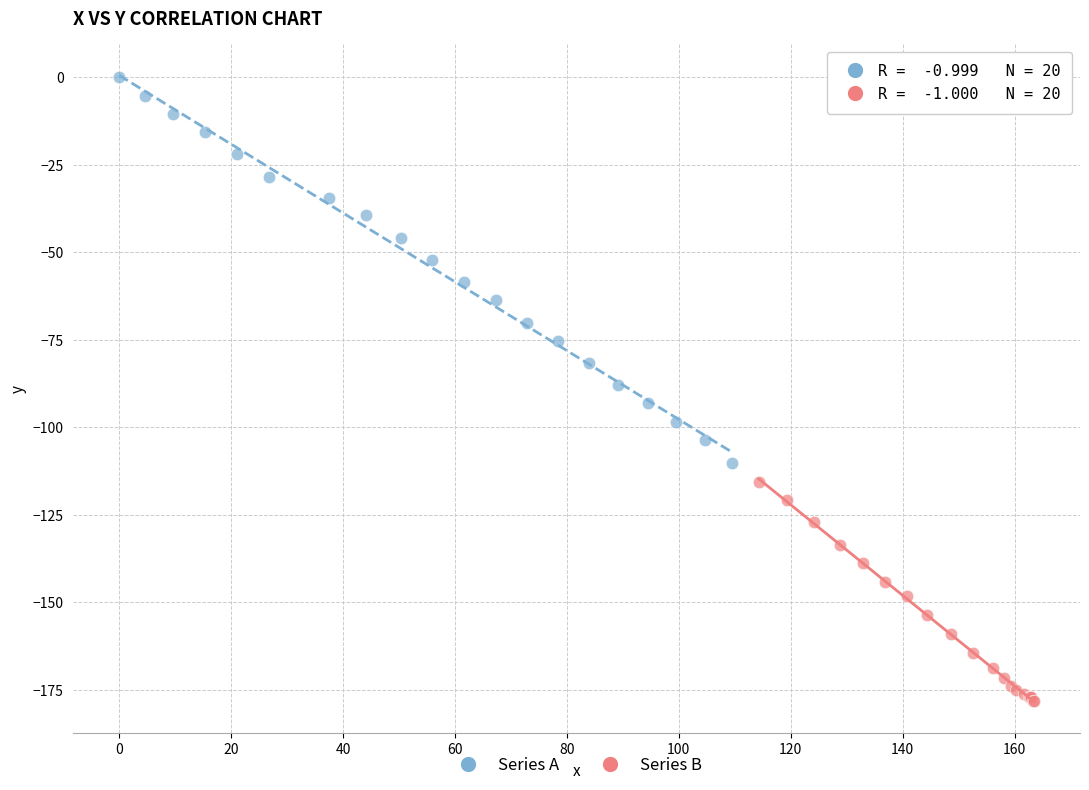

Which series has the largest Y range (max minus min)?

Series A